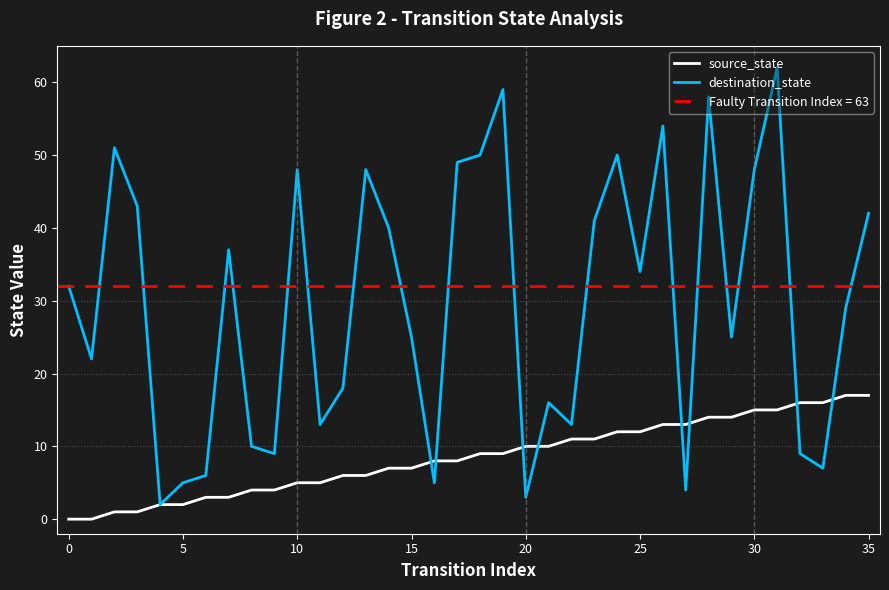

What is the difference between the highest and lowest values at 31?

47